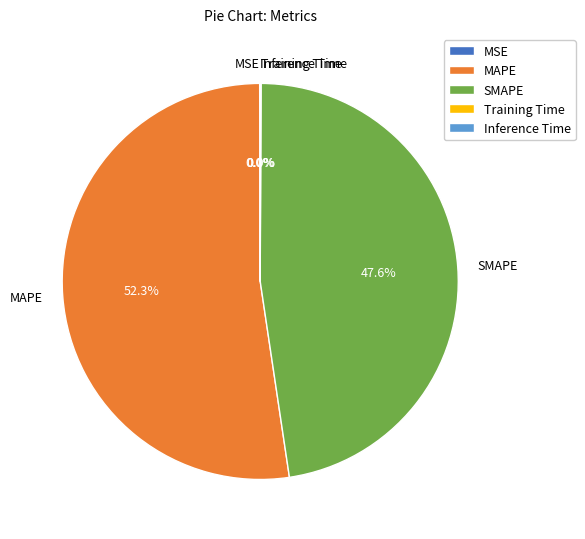

What portion of the pie excludes SMAPE?

52.4%